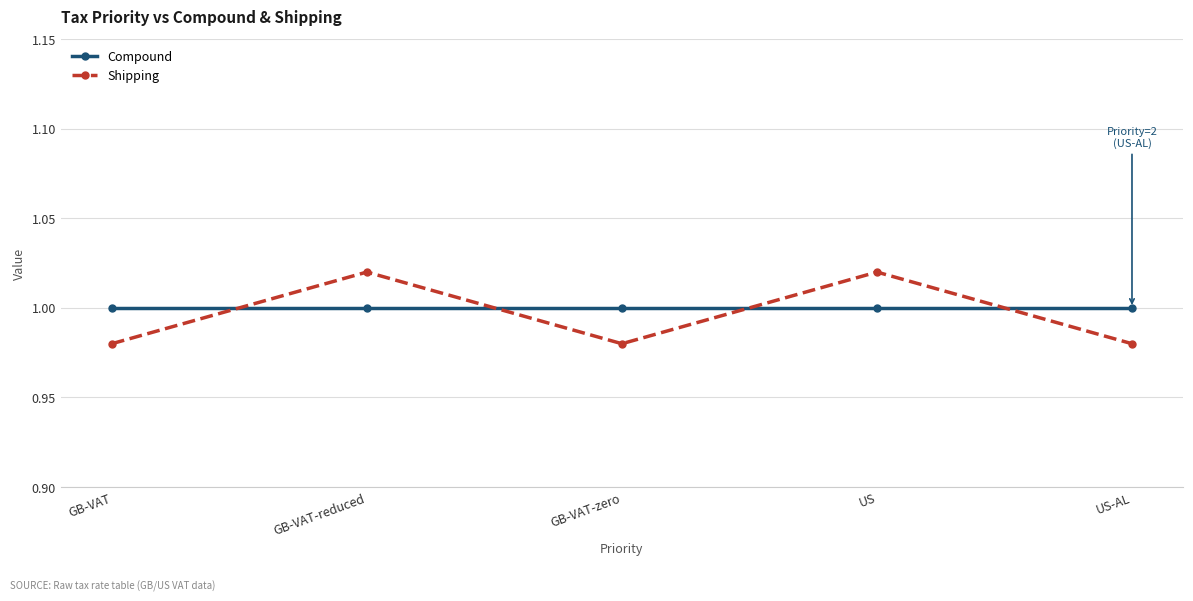

True or false: Compound and Shipping intersect in this chart.

True